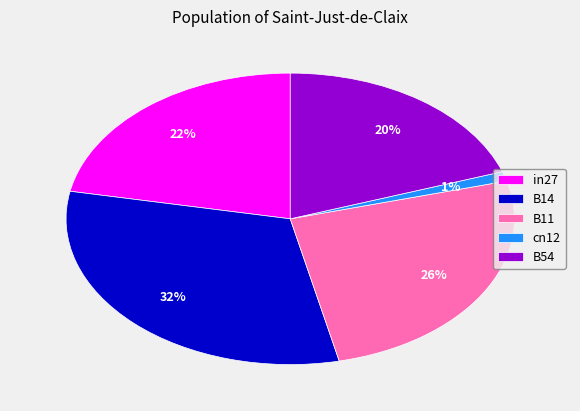

True or false: in27 accounts for 37% of the total.

False